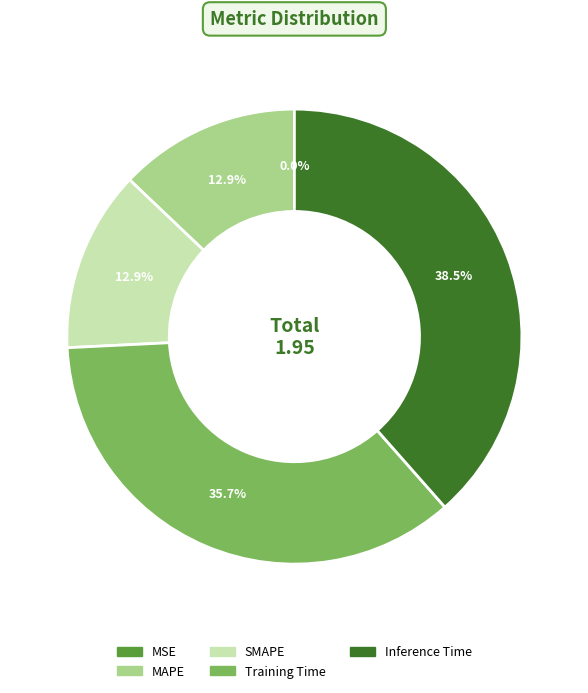

Is it true that MAPE is 13% of the pie?

True